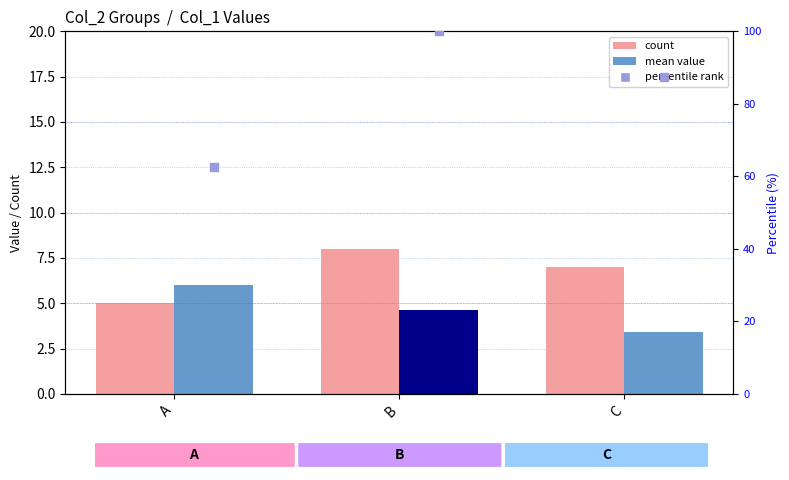

Which series has the largest Y range (max minus min)?

percentile rank